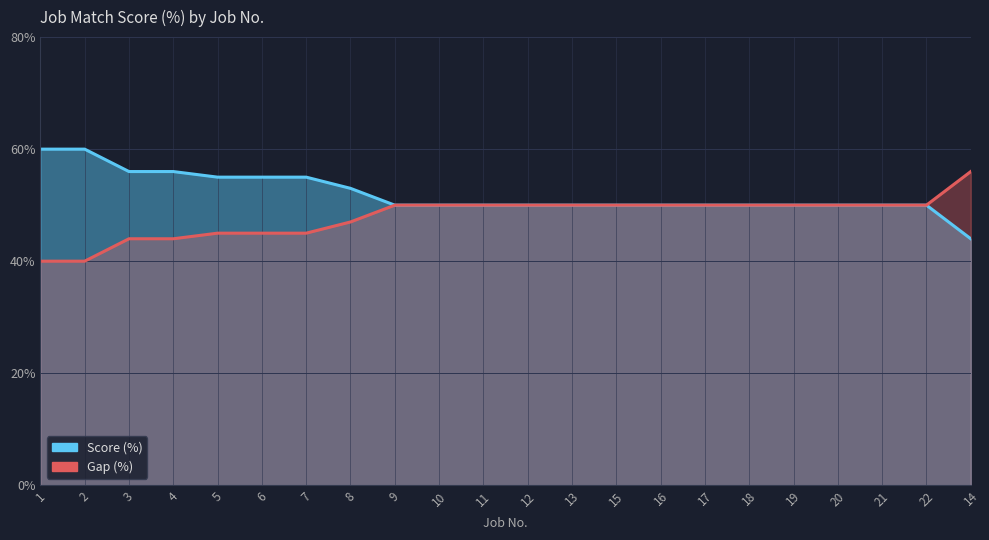

Read the Score (%) value at 14.

44